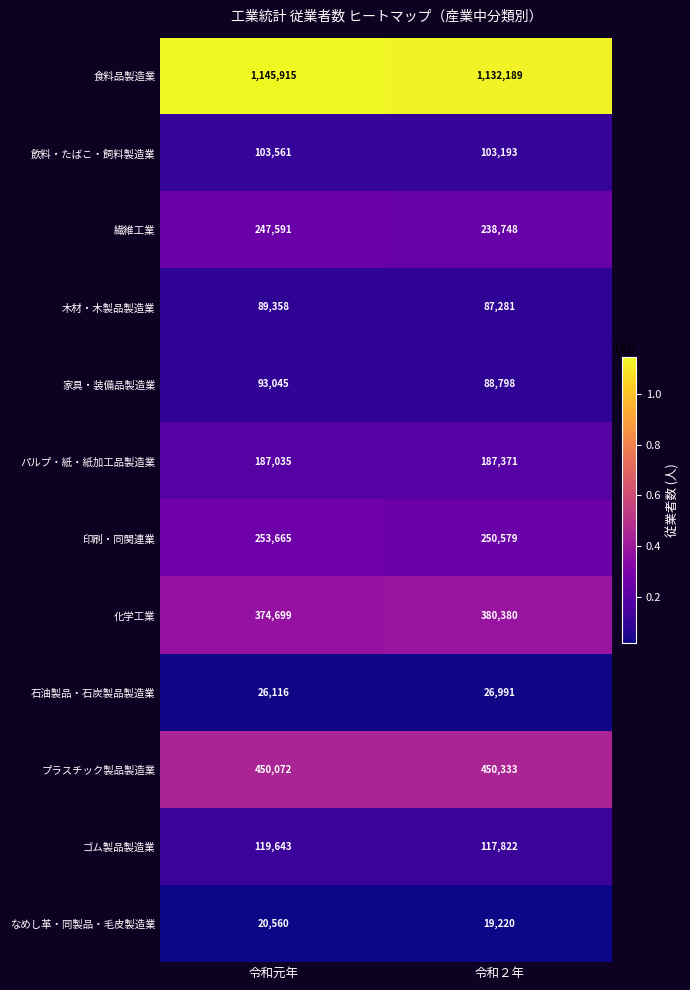

Reading left to right, transcribe all the data shown in this chart.

食料品製造業: 令和元年=1145915	令和２年=1132189
飲料・たばこ・飼料製造業: 令和元年=103561	令和２年=103193
繊維工業: 令和元年=247591	令和２年=238748
木材・木製品製造業: 令和元年=89358	令和２年=87281
家具・装備品製造業: 令和元年=93045	令和２年=88798
パルプ・紙・紙加工品製造業: 令和元年=187035	令和２年=187371
印刷・同関連業: 令和元年=253665	令和２年=250579
化学工業: 令和元年=374699	令和２年=380380
石油製品・石炭製品製造業: 令和元年=26116	令和２年=26991
プラスチック製品製造業: 令和元年=450072	令和２年=450333
ゴム製品製造業: 令和元年=119643	令和２年=117822
なめし革・同製品・毛皮製造業: 令和元年=20560	令和２年=19220